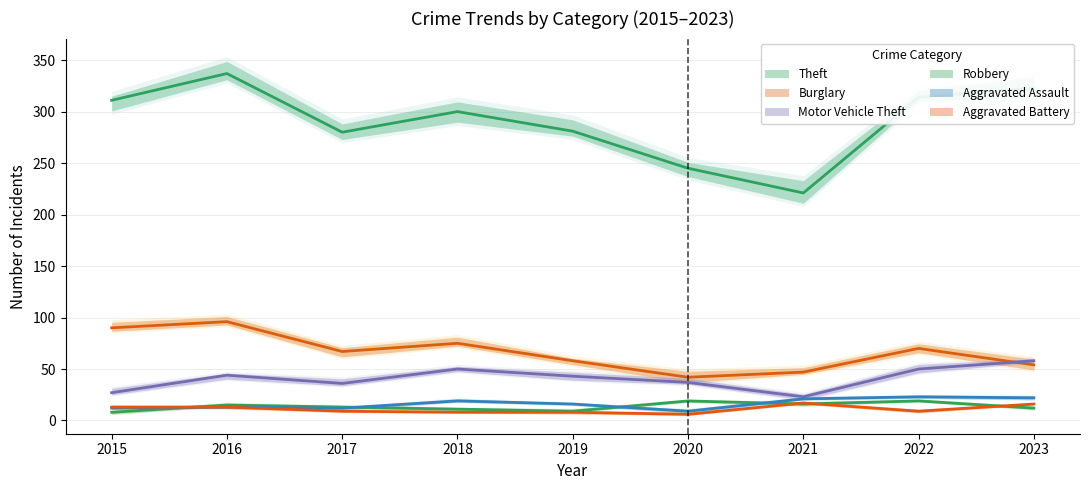

Which category has the highest value across all series?

2016